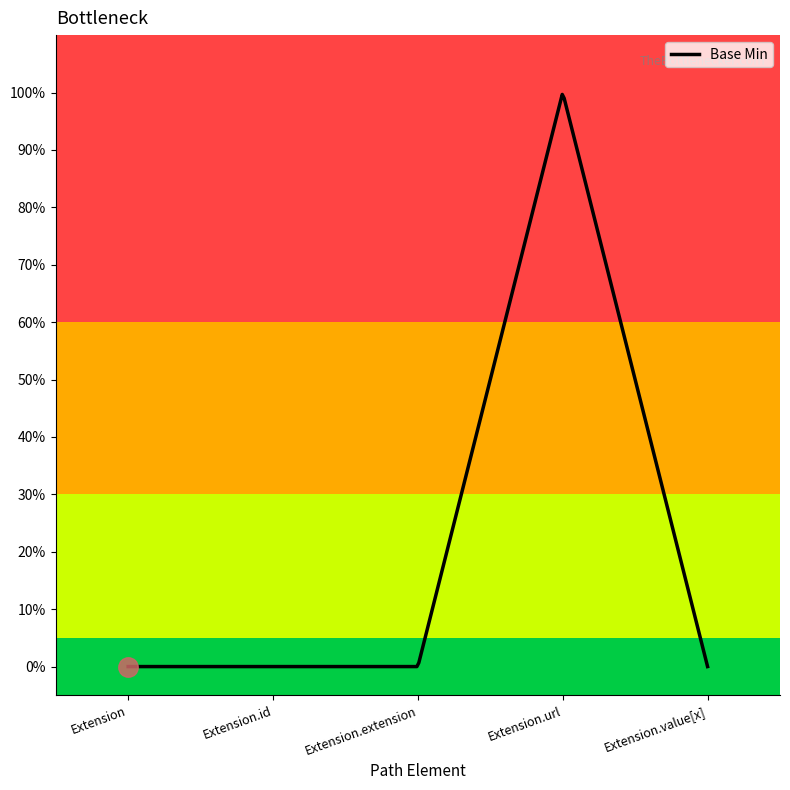

At which category does the chart reach its minimum across all series?

Extension